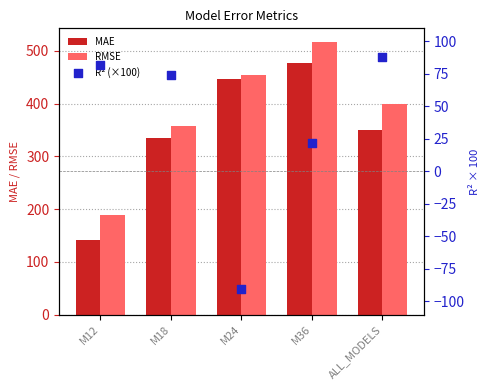

What are all the series names shown in the legend?

MAE, RMSE, R² (×100)